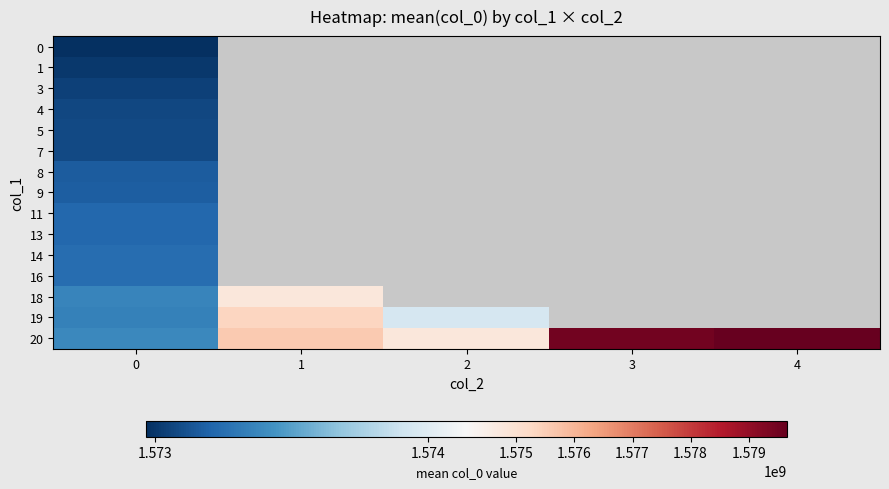

Rank the series by their average value, from lowest to highest.

0, 1, 3, 4, 5, 7, 8, 9, 11, 13, 14, 16, 18, 19, 20